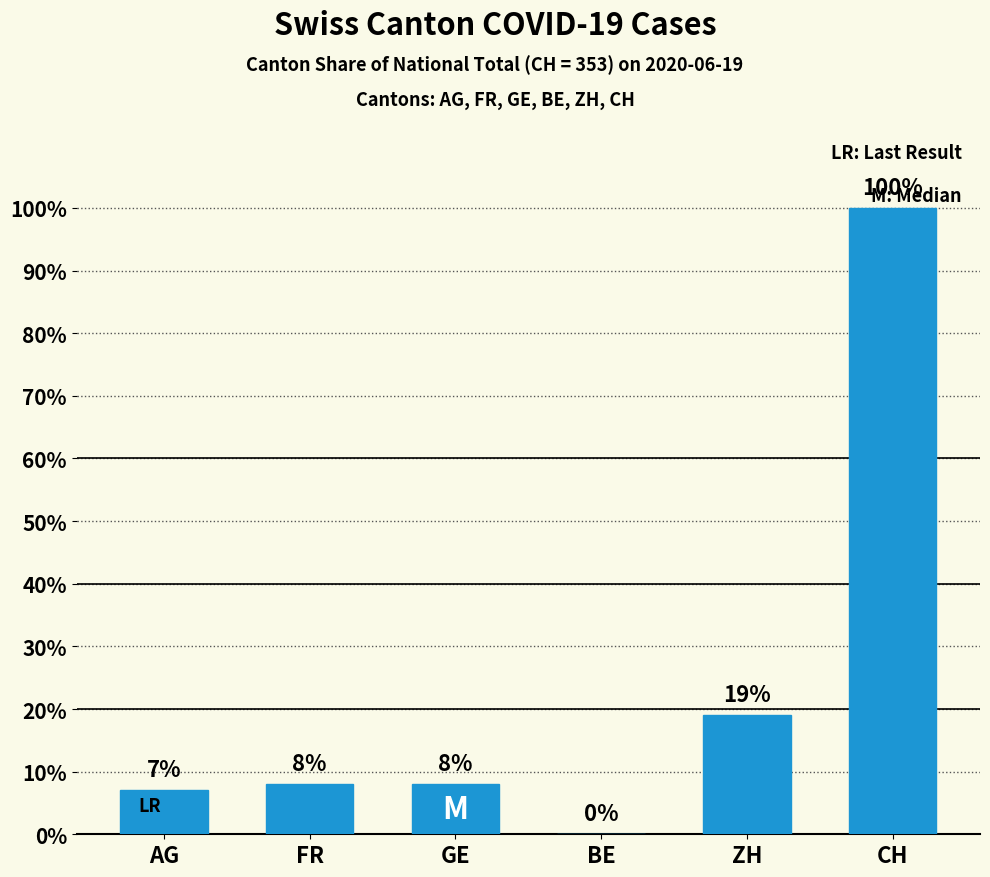

What value does the data have at CH, to the nearest 10?

100